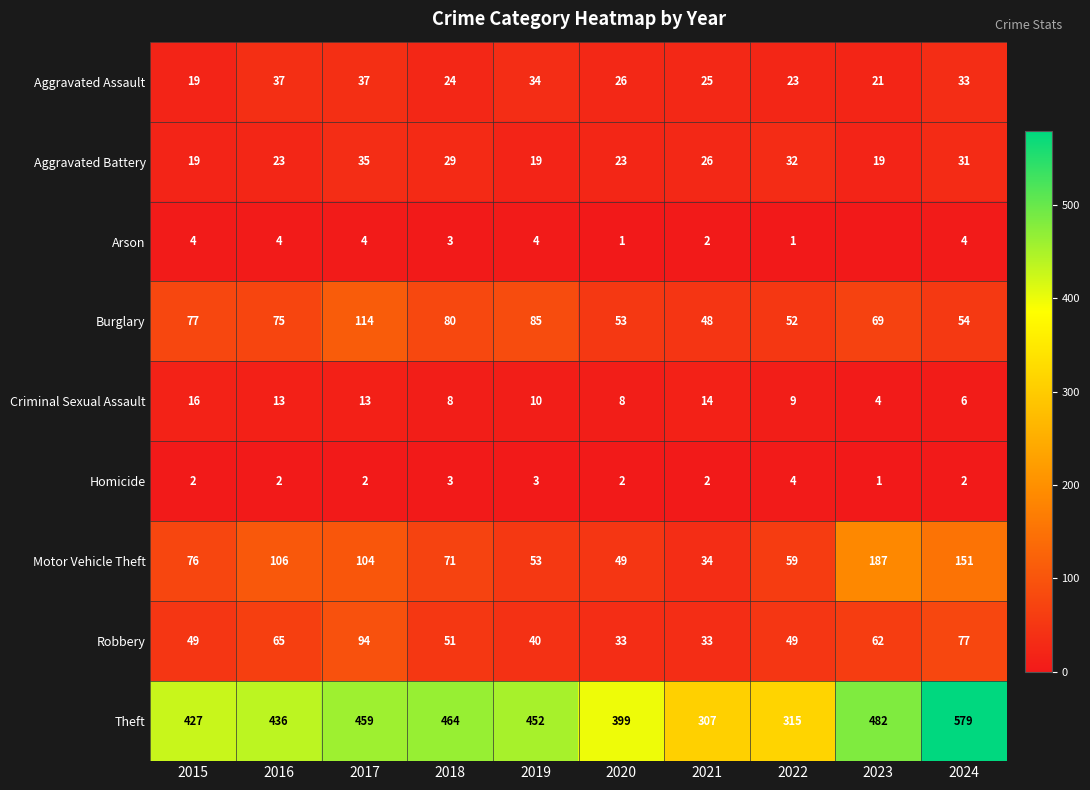

How many values in the Aggravated Battery series are below 26?

5